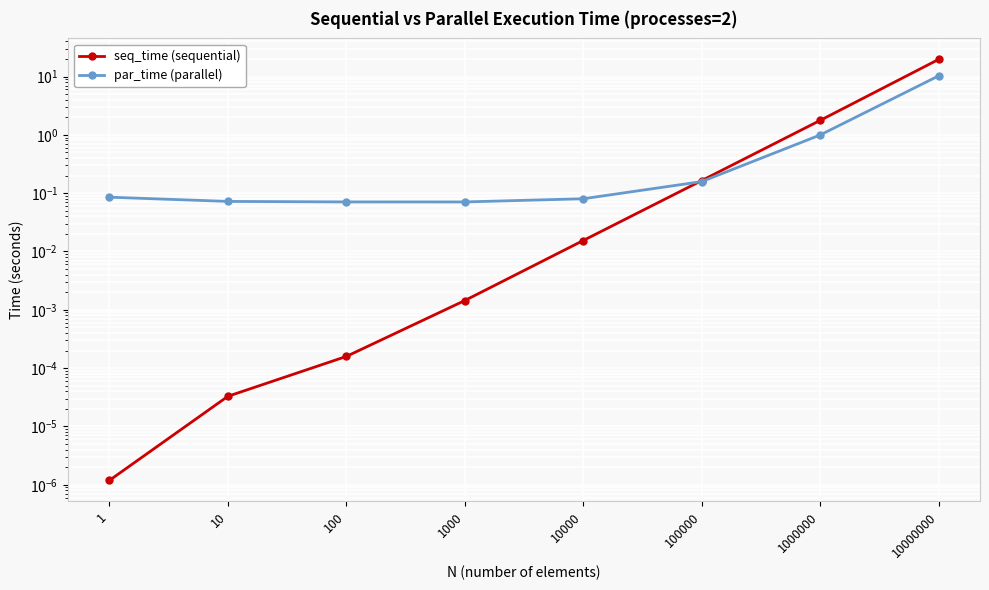

What is the value of the par_time (parallel) point at the 3rd from the left?

0.1